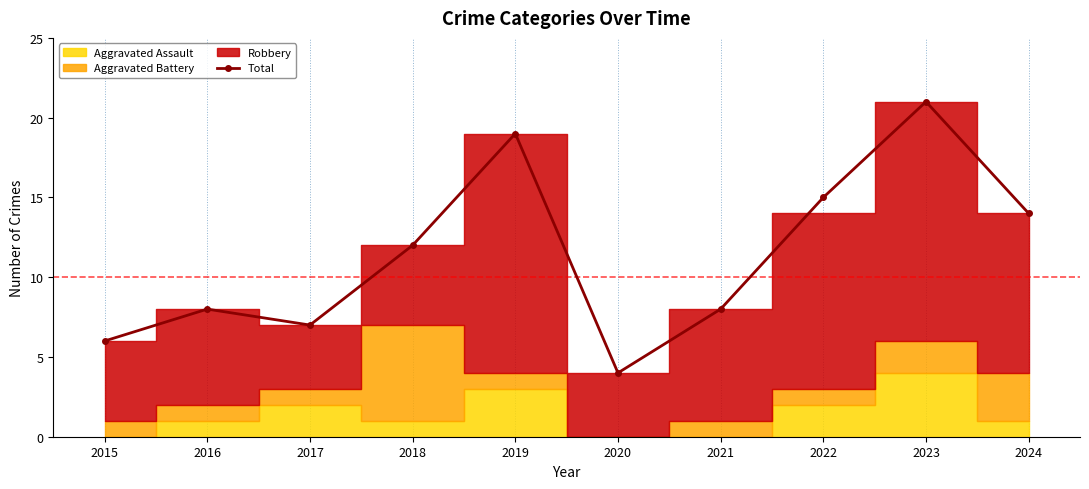

Reading left to right, transcribe all the data shown in this chart.

2015=6	2016=8	2017=7	2018=12	2019=19	2020=4	2021=8	2022=15	2023=21	2024=14